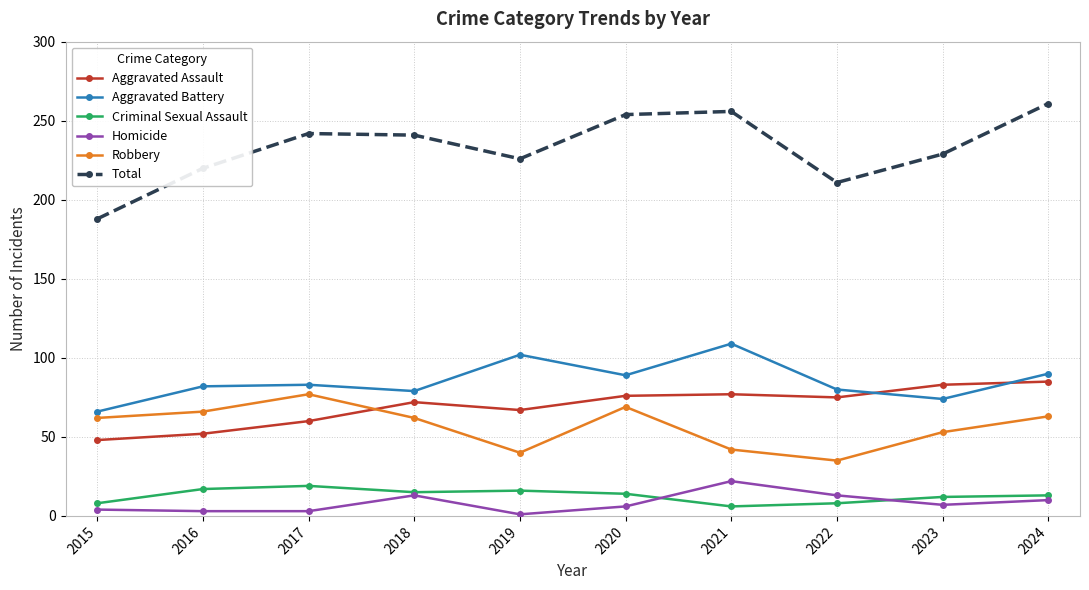

What is the difference between the second highest and second lowest values in the Aggravated Battery series?

28